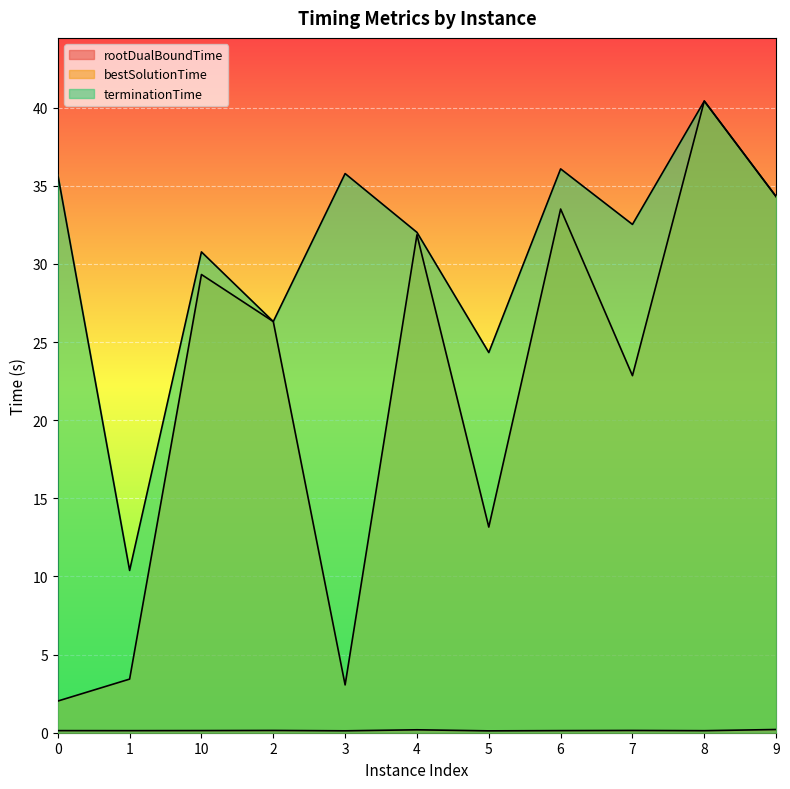

At how many categories does at least one series exceed 21?

10